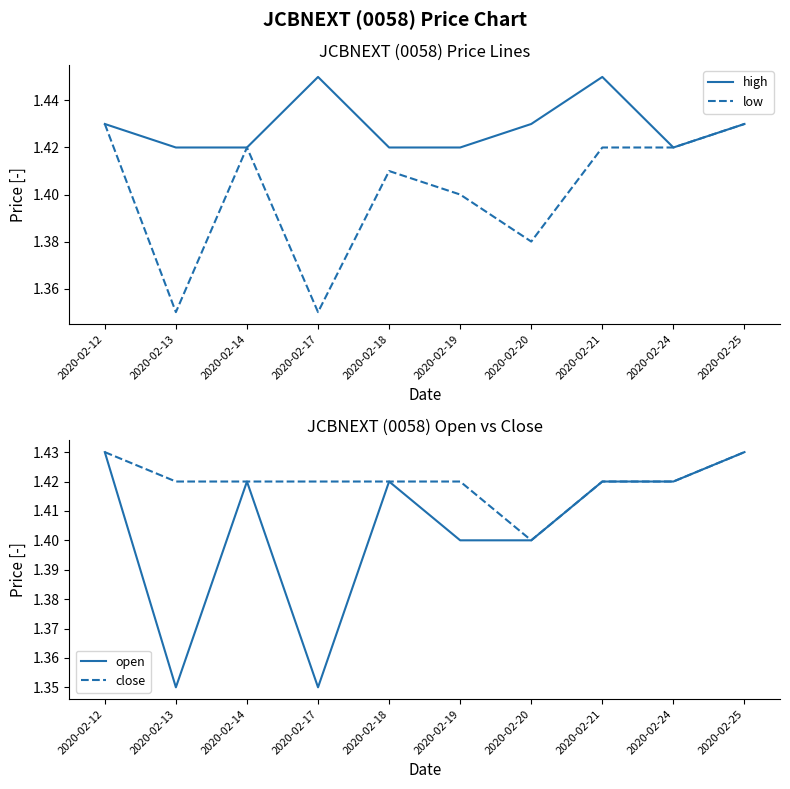

Reading right to left, what are all the values shown in this chart?

high: 1.4	1.4	1.4	1.4	1.4	1.4	1.4	1.4	1.4	1.4
low: 1.4	1.4	1.4	1.4	1.4	1.4	1.4	1.4	1.4	1.4
open: 1.4	1.4	1.4	1.4	1.4	1.4	1.4	1.4	1.4	1.4
close: 1.4	1.4	1.4	1.4	1.4	1.4	1.4	1.4	1.4	1.4